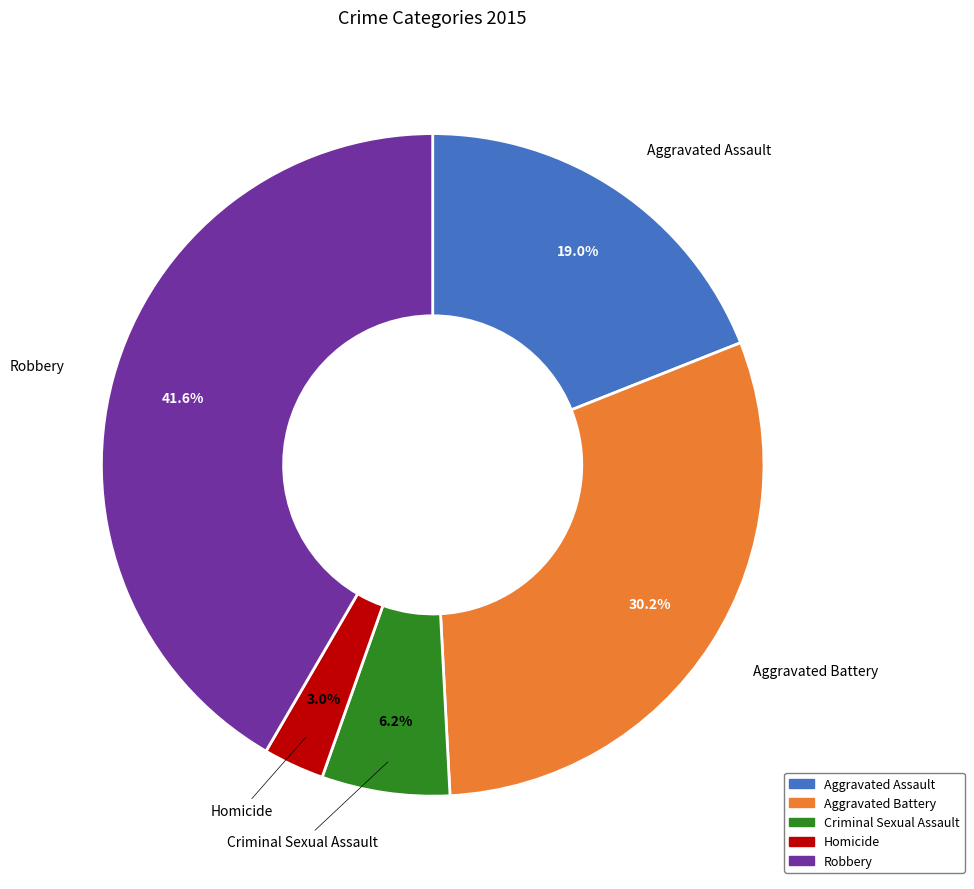

To the nearest percent, what percentage of the pie is Aggravated Assault?

19%